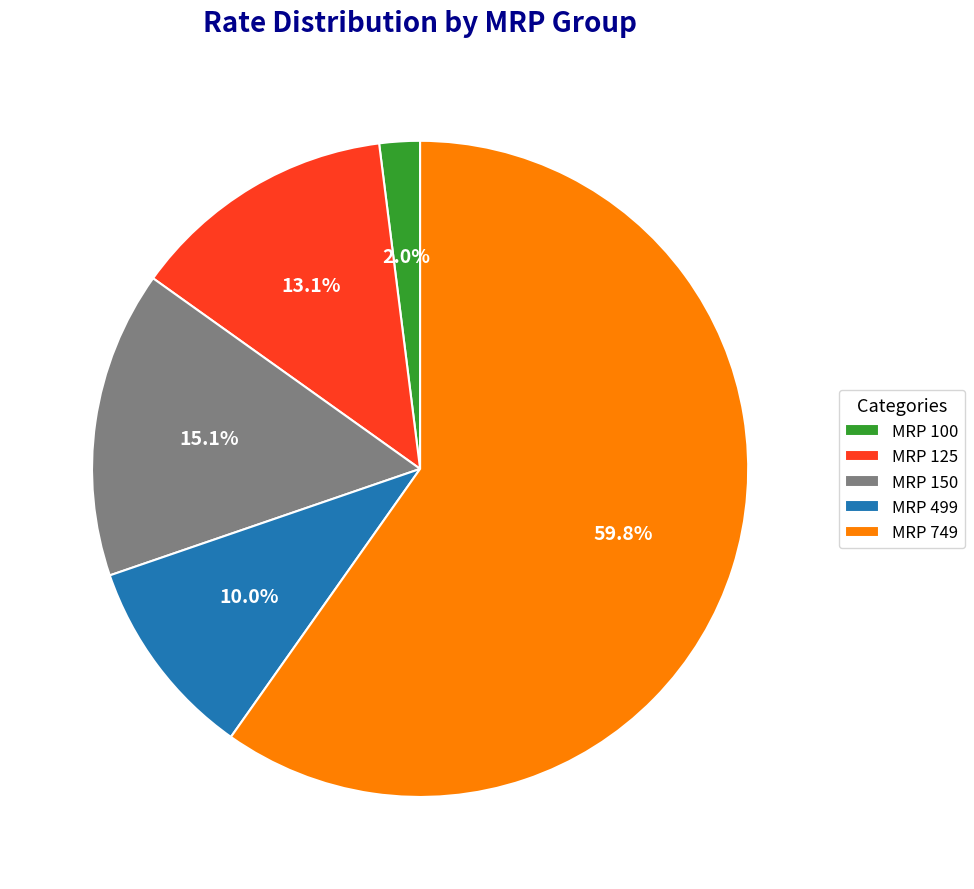

To the nearest percent, what is the average slice percentage?

20%